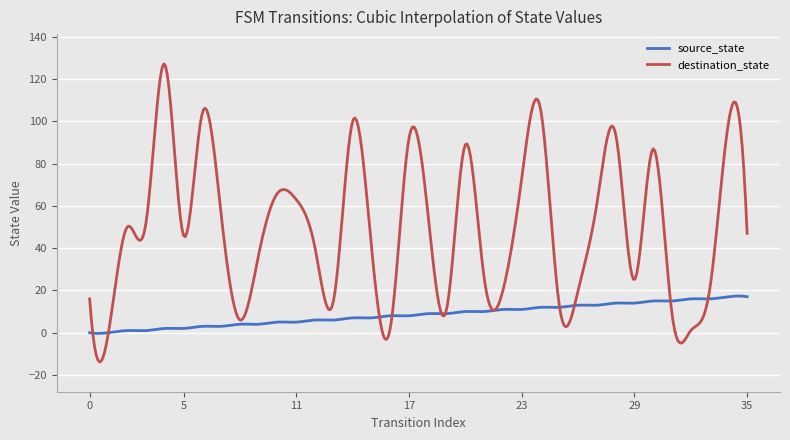

Count the number of data series in this chart.

2